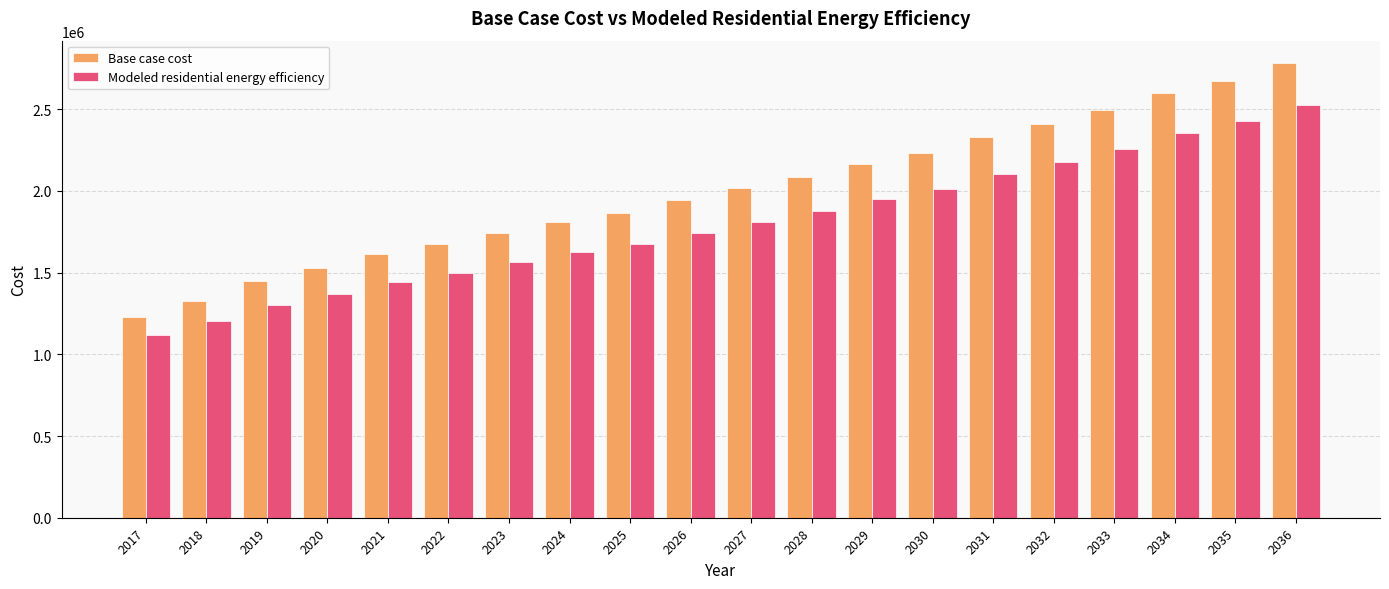

True or false: Base case cost has a value of 4147863.8 at 2031.

False